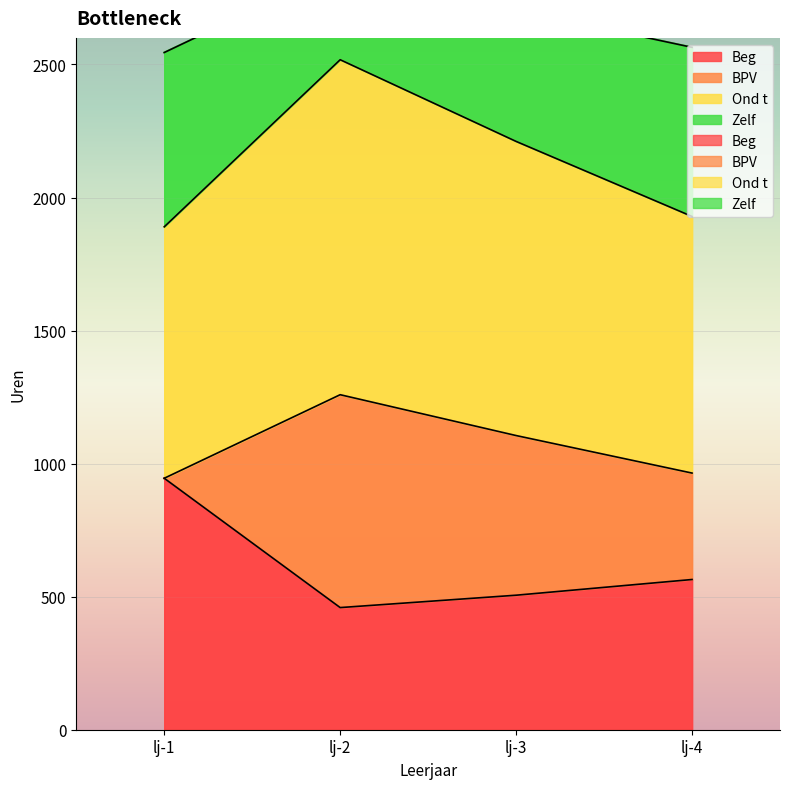

How many values in the Zelf series are below 2211?

2